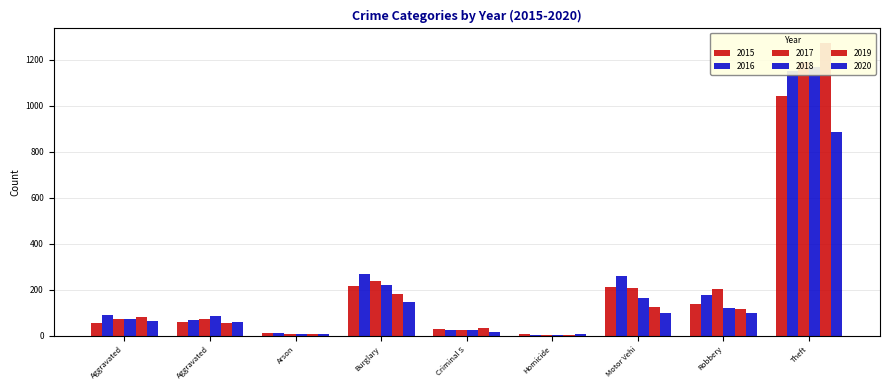

At which label is 2019 closest to 638?

Burglary